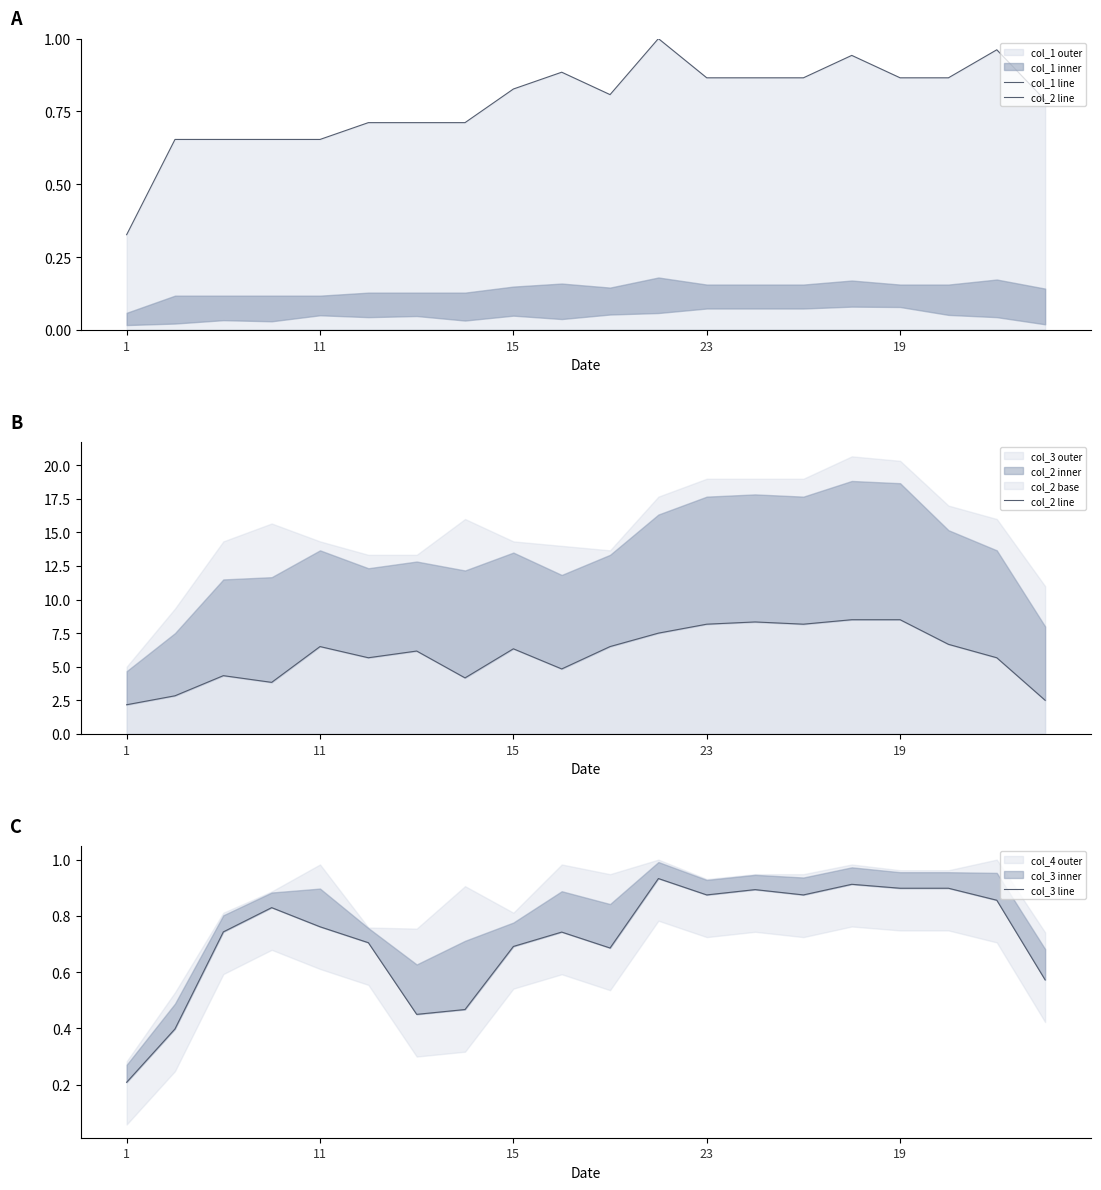

Reading right to left, what are all the values shown in this chart?

col_1 line: 0.8	1.0	0.9	0.9	0.9	0.9	0.9	0.9	1.0	0.8	0.9	0.8	0.7	0.7	0.7	0.7	0.7	0.7	0.7	0.3
col_2 line: 2.5	5.7	6.7	8.5	8.5	8.2	8.3	8.2	7.5	6.5	4.8	6.3	4.2	6.2	5.7	6.5	3.8	4.3	2.8	2.2
col_3 line: 0.6	0.9	0.9	0.9	0.9	0.9	0.9	0.9	0.9	0.7	0.7	0.7	0.5	0.5	0.7	0.8	0.8	0.7	0.4	0.2